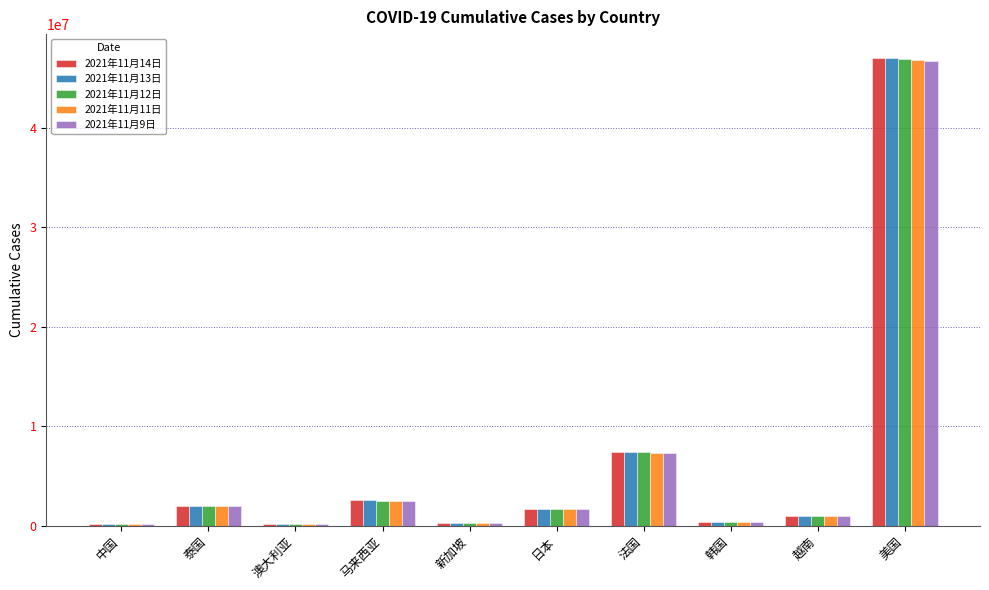

Is it true that 2021年11月9日 equals 7334394 at 法国?

True